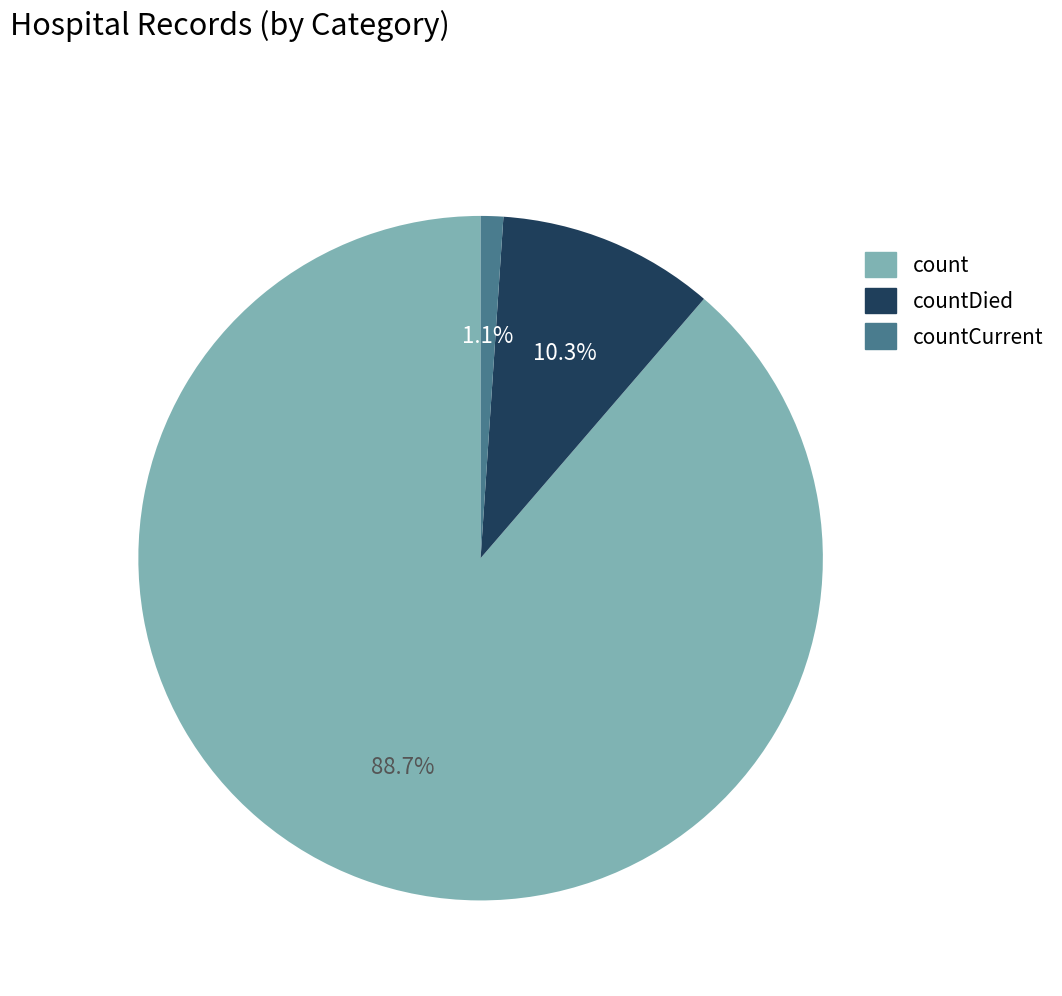

How much of the chart is everything except countDied?

89.7%